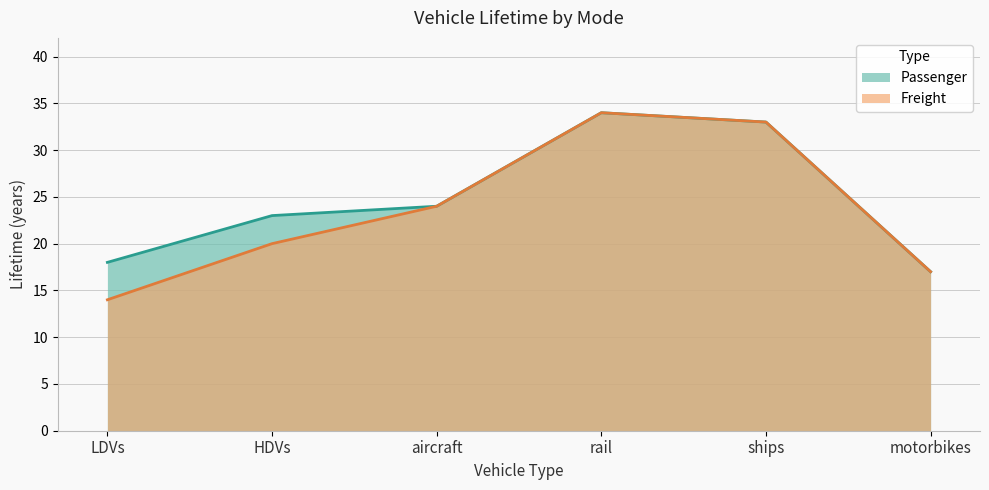

Which label corresponds to the largest value in the chart?

rail